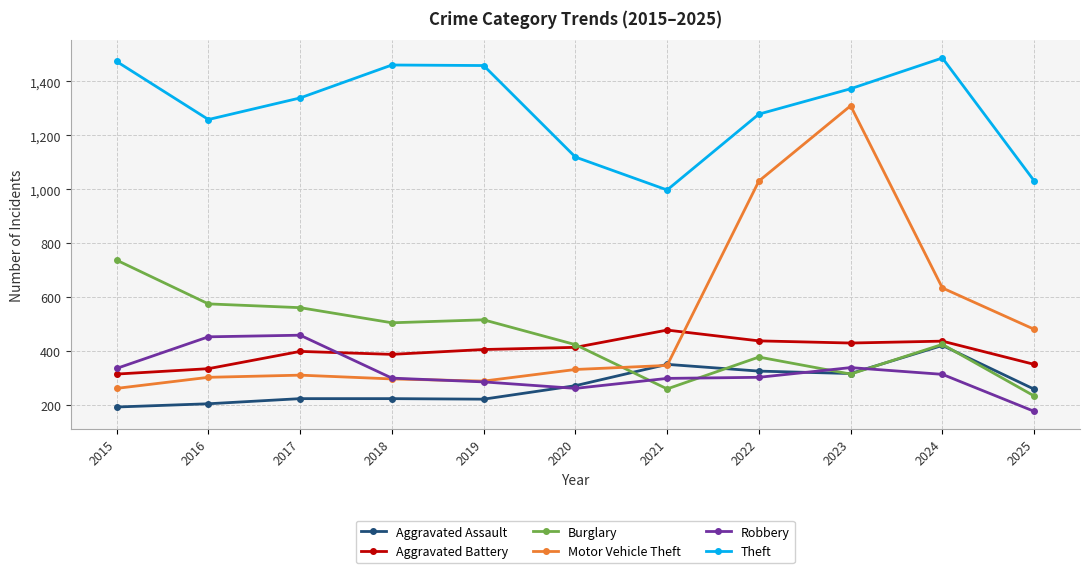

True or false: Aggravated Assault has more than 1 interior local peaks.

True